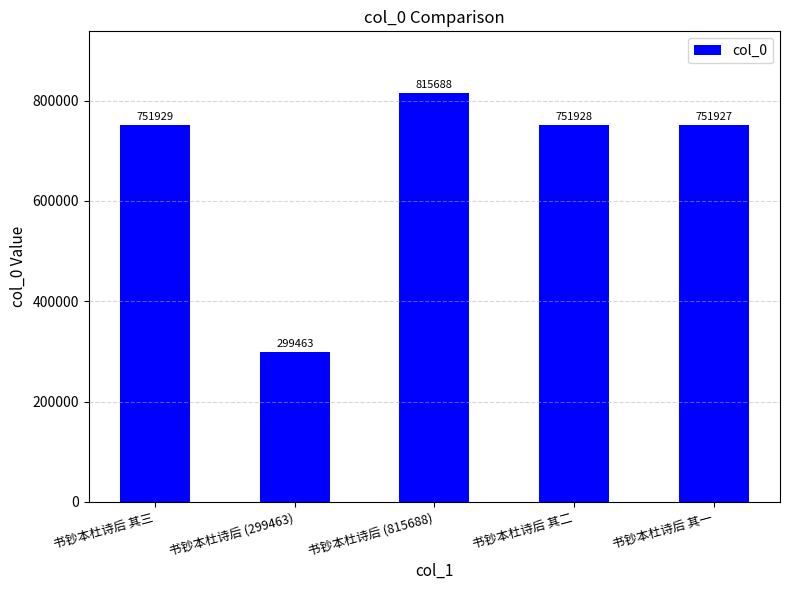

Are the bars grouped side by side (vs. stacked)?

No